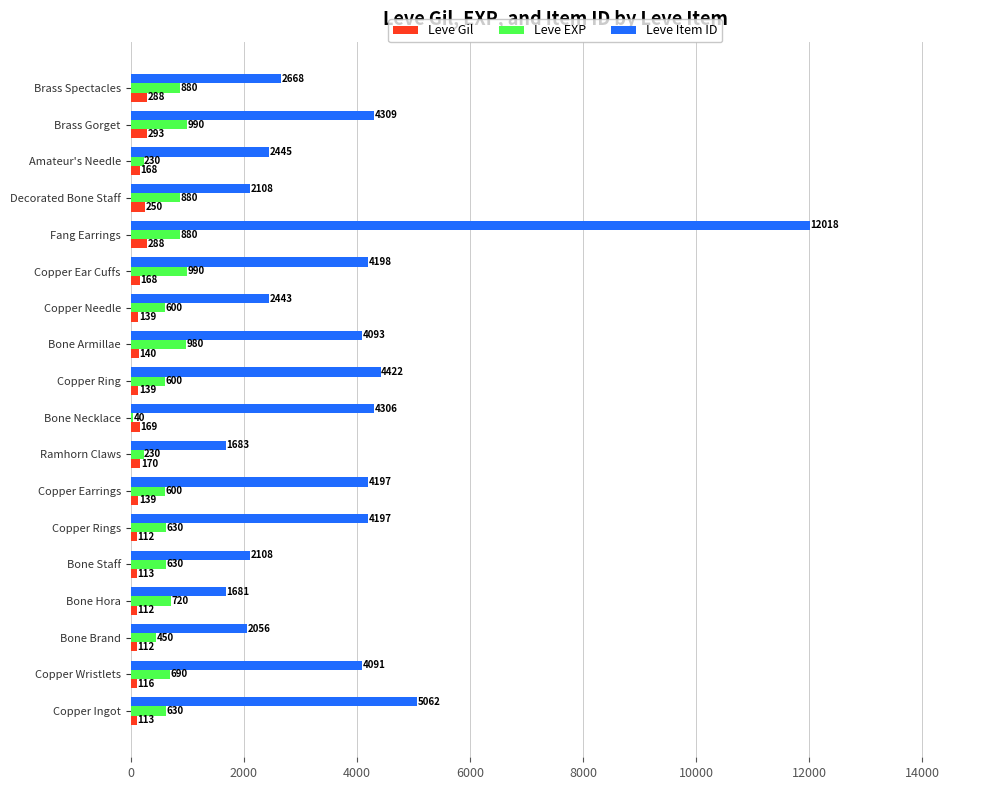

Which series has the largest total across all categories?

Leve Item ID